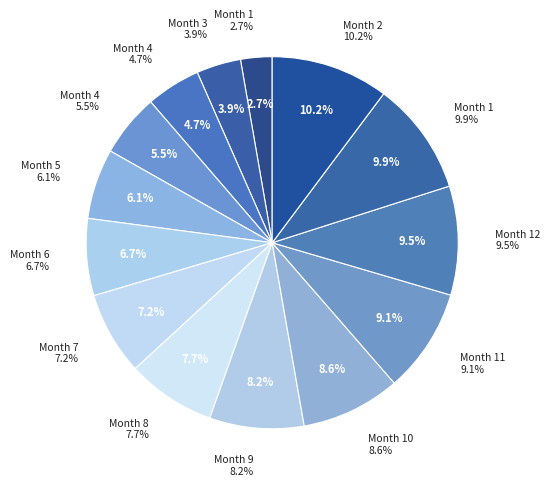

Which slice is the largest?

2